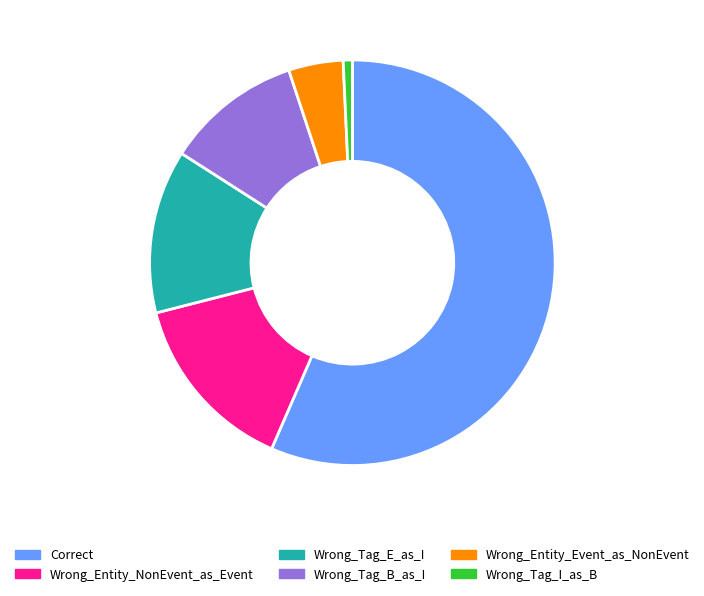

Rank the categories by value from highest to lowest.

Correct, Wrong_Entity_NonEvent_as_Event, Wrong_Tag_E_as_I, Wrong_Tag_B_as_I, Wrong_Entity_Event_as_NonEvent, Wrong_Tag_I_as_B